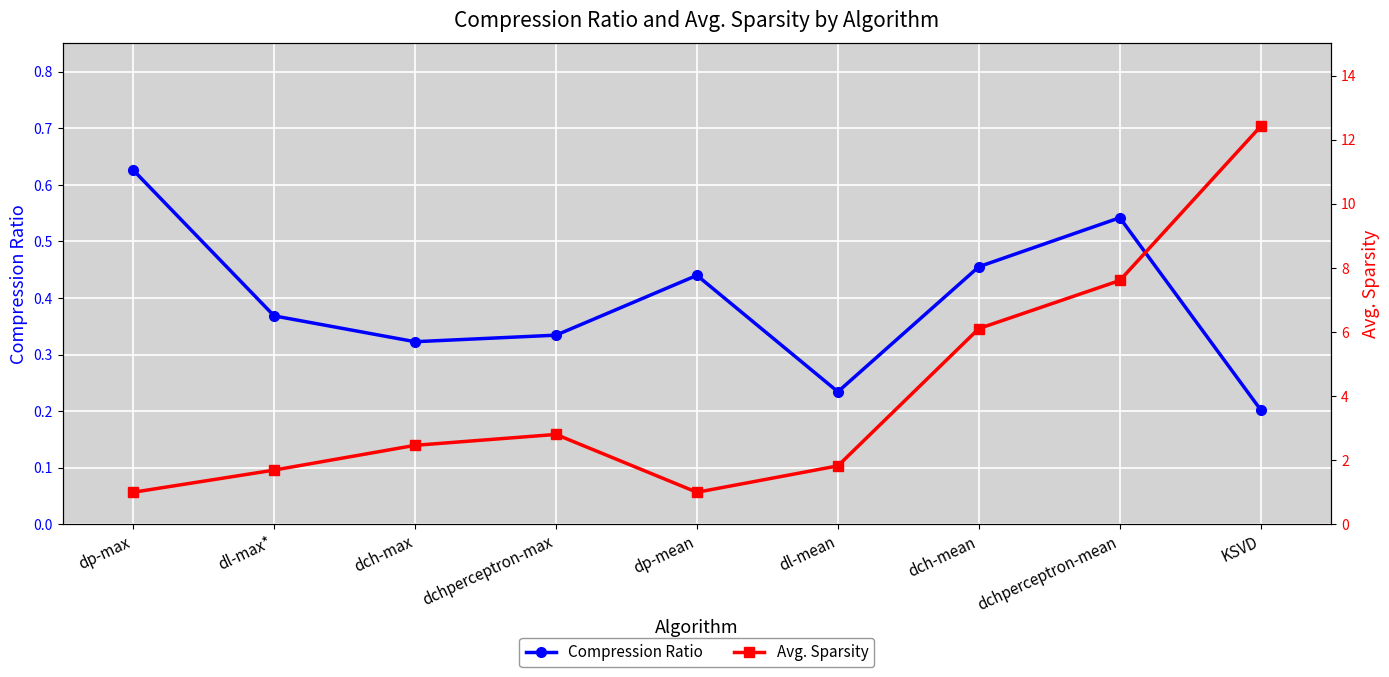

True or false: Avg. Sparsity has more than 2 interior local peaks.

False